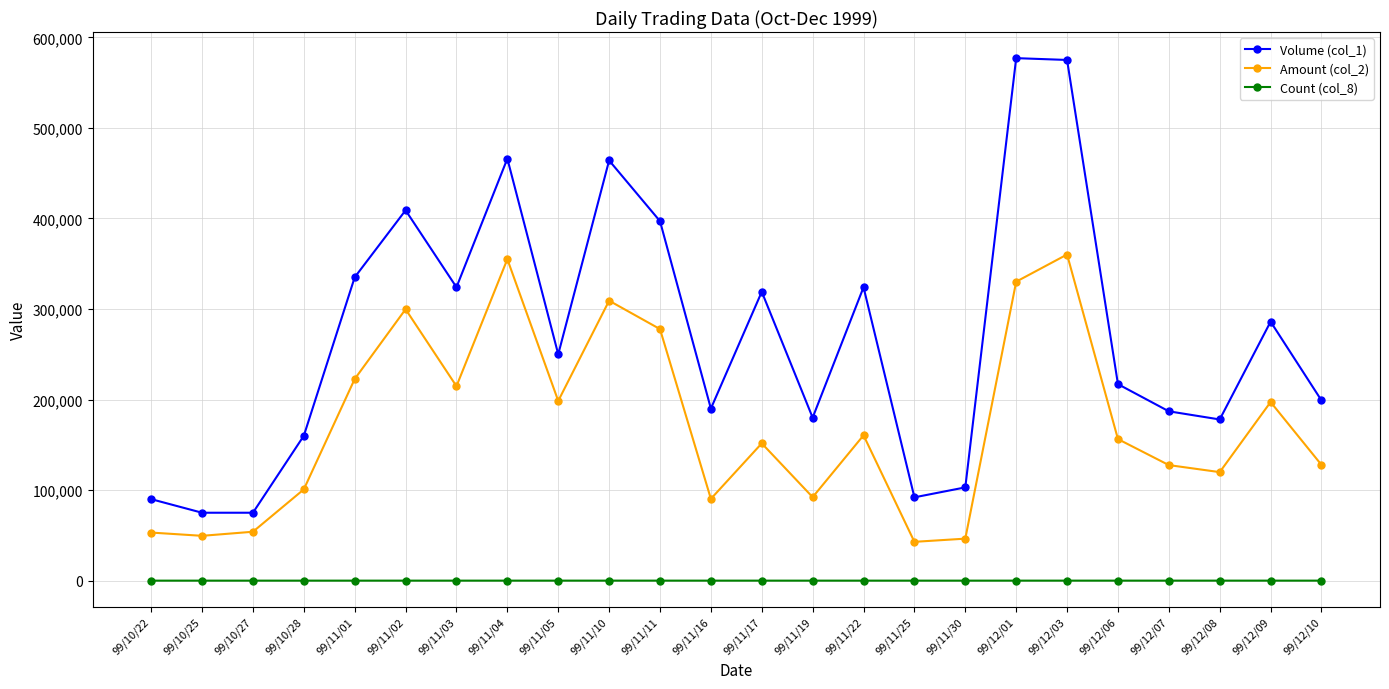

How many interior local valleys does the Amount (col_2) series have?

7